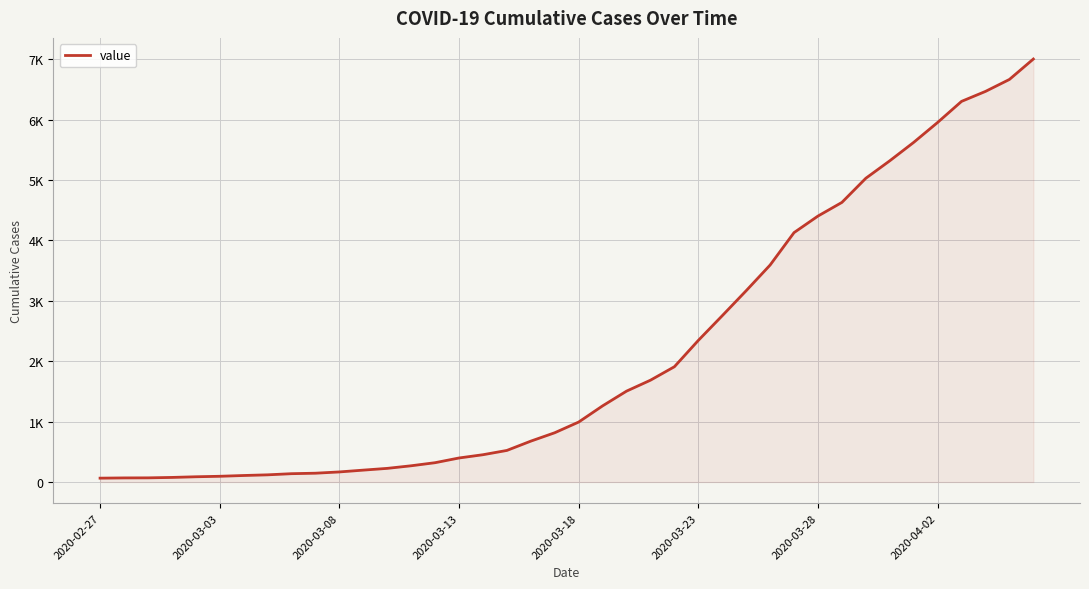

Does the chart have visible grid lines?

Yes